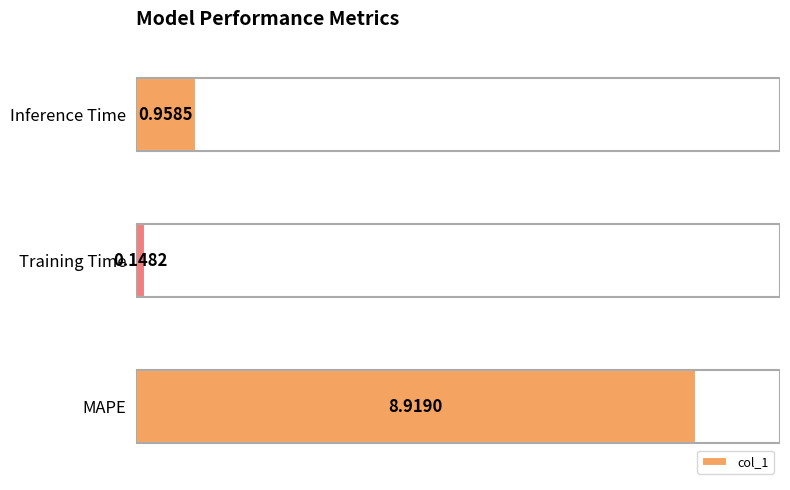

Are the bars grouped side by side (vs. stacked)?

No